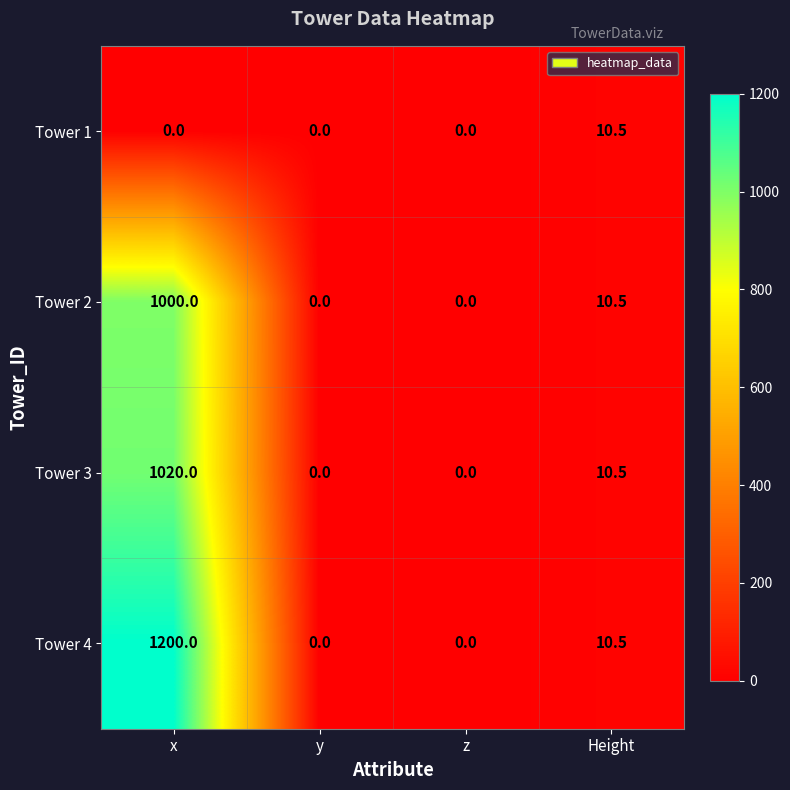

Reading right to left, list all the values displayed in this chart.

Tower 1: Height=10.5	z=0.0	y=0.0	x=0.0
Tower 2: Height=10.5	z=0.0	y=0.0	x=1000.0
Tower 3: Height=10.5	z=0.0	y=0.0	x=1020.0
Tower 4: Height=10.5	z=0.0	y=0.0	x=1200.0